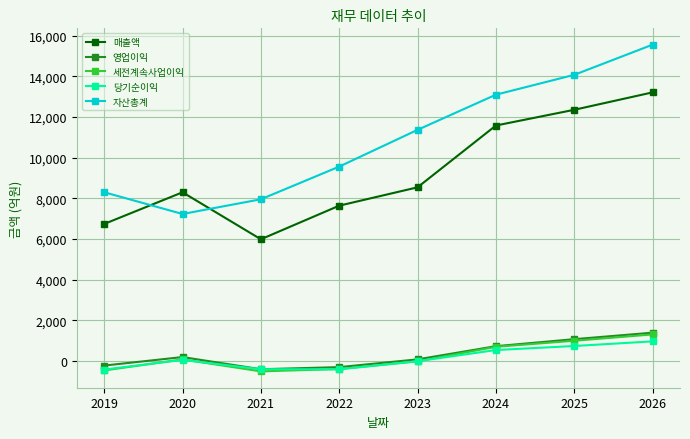

Is it true that 영업이익 equals 1912 at 2025?

False